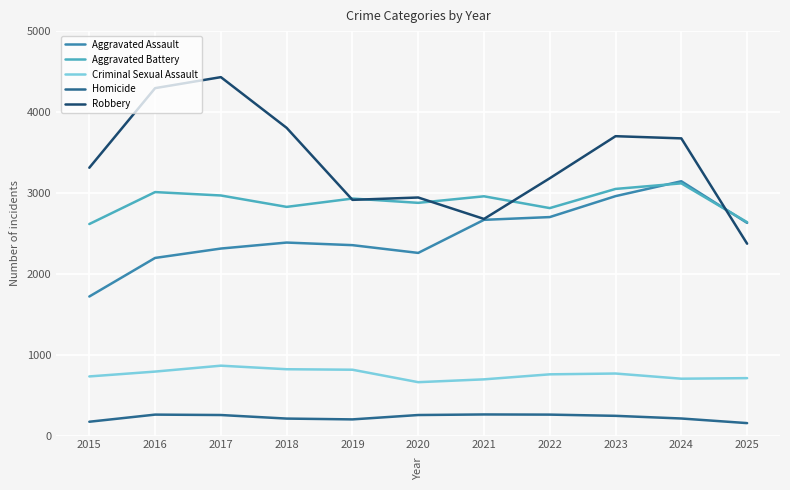

Which series has the largest total across all categories?

Robbery